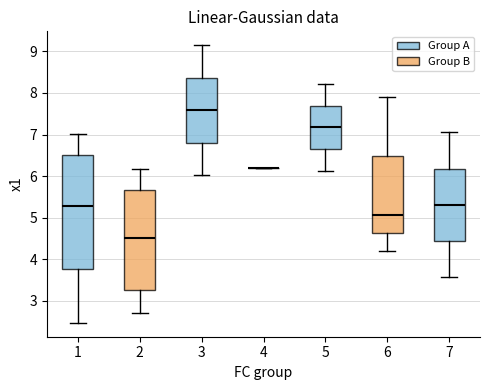

Reading left to right, transcribe this box plot: for each box, give where its median line is, the range the box spans, and where its two whiskers end, as read against the y-axis. The values are not printed on the chart, so give them approximately, as read against the axis.

1: median 5.3, box 3.8 to 6.5, whiskers 2.5 to 7.0
2: median 4.5, box 3.3 to 5.7, whiskers 2.7 to 6.2
3: median 7.6, box 6.8 to 8.4, whiskers 6.0 to 9.1
4: box collapsed to a line at 6.2, whiskers 6.2 to 6.2
5: median 7.2, box 6.7 to 7.7, whiskers 6.1 to 8.2
6: median 5.1, box 4.6 to 6.5, whiskers 4.2 to 7.9
7: median 5.3, box 4.4 to 6.2, whiskers 3.6 to 7.1